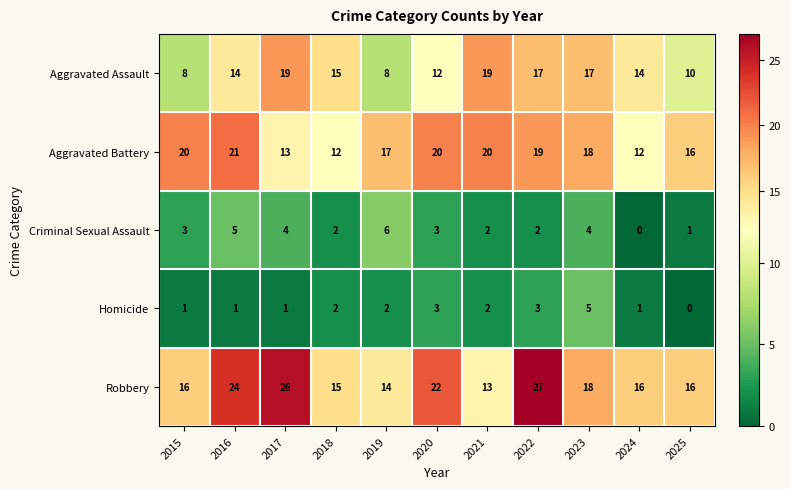

What is the average value of the Criminal Sexual Assault series?

3